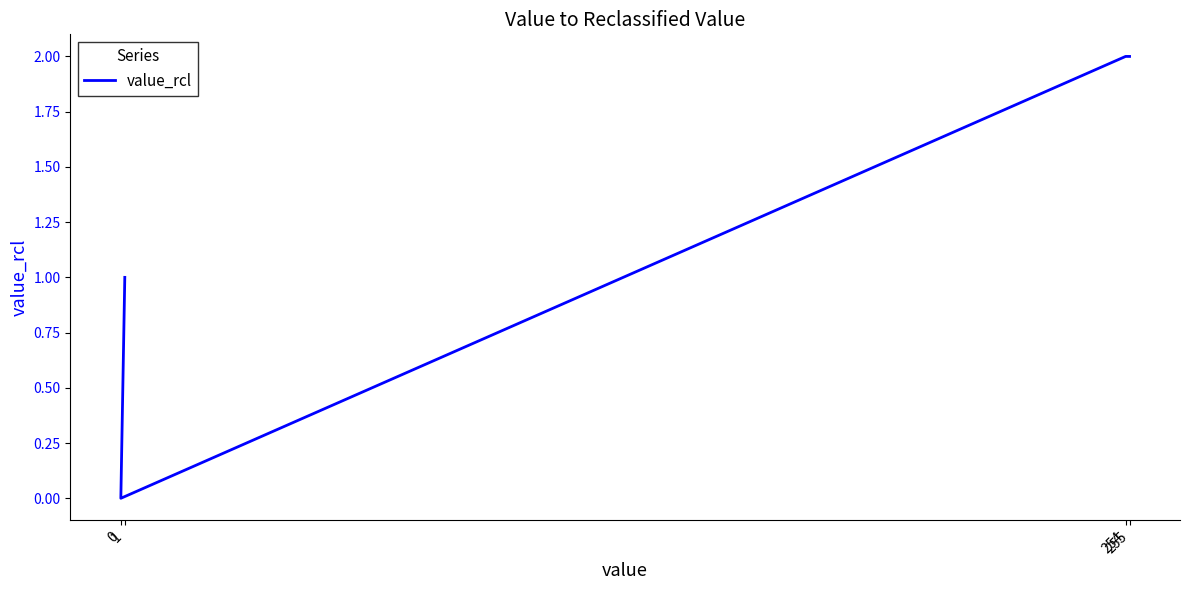

True or false: the data shows 2 at 254.

True